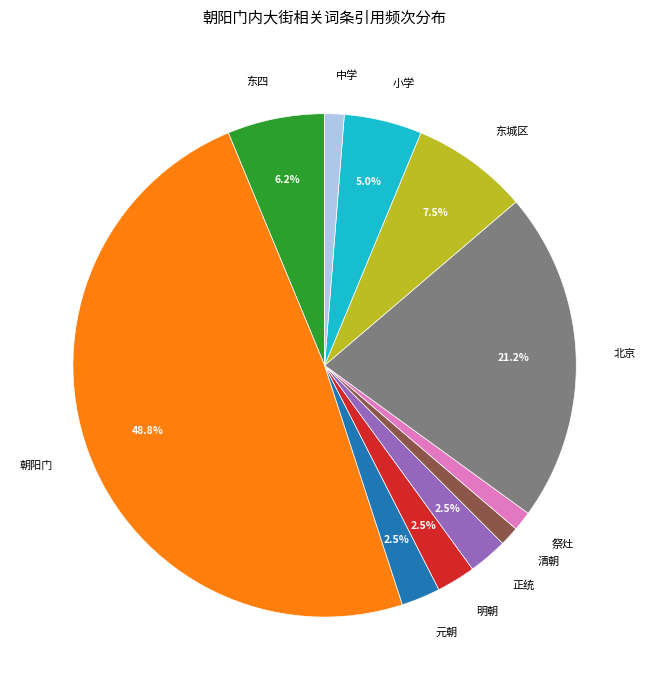

Count the number of slices in the pie.

11